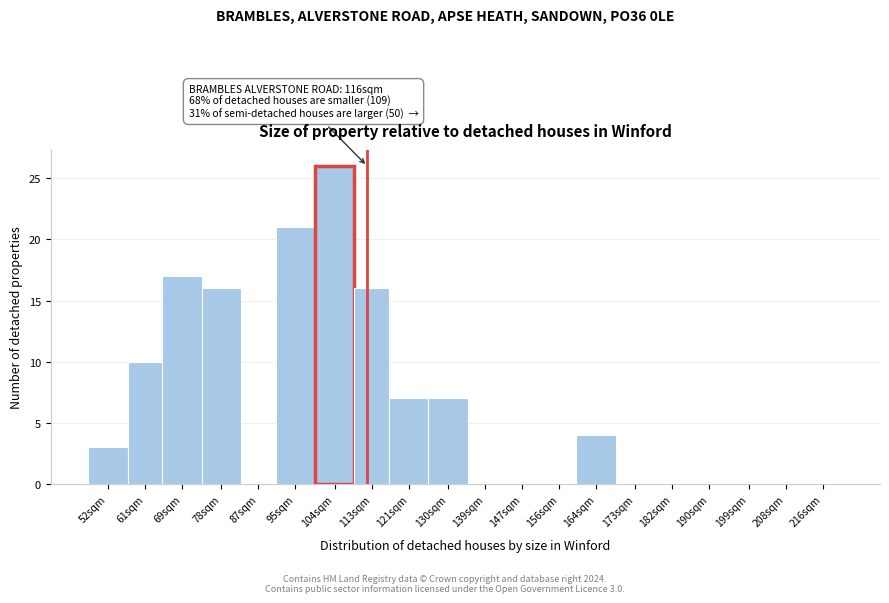

Reading left to right, list all the values displayed in this chart.

52sqm=3	61sqm=10	69sqm=17	78sqm=16	87sqm=0	95sqm=21	104sqm=26	113sqm=16	121sqm=7	130sqm=7	139sqm=0	147sqm=0	156sqm=0	164sqm=4	173sqm=0	182sqm=0	190sqm=0	199sqm=0	208sqm=0	216sqm=0